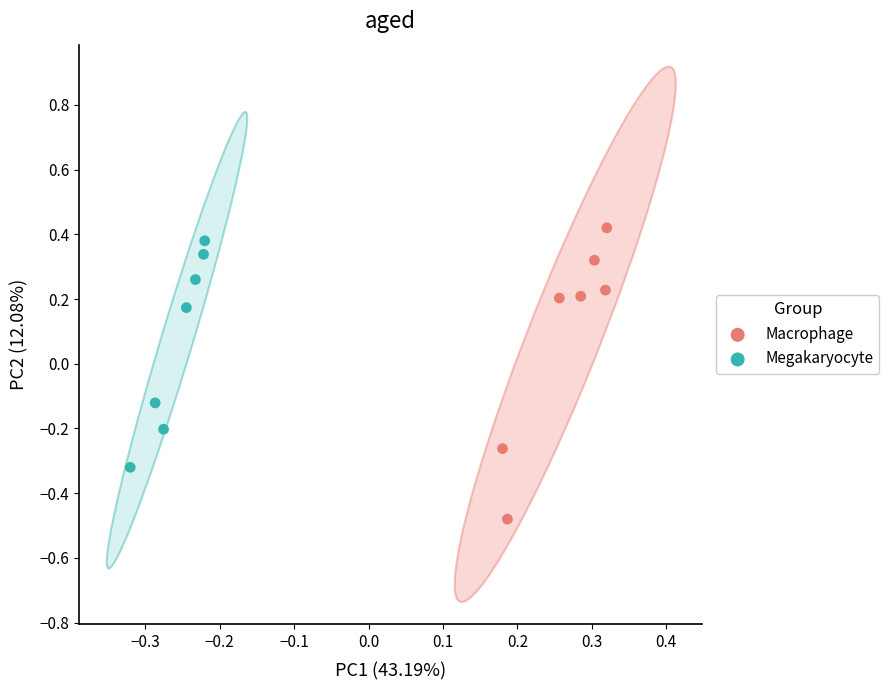

Which series contains the lowest Y value?

Macrophage